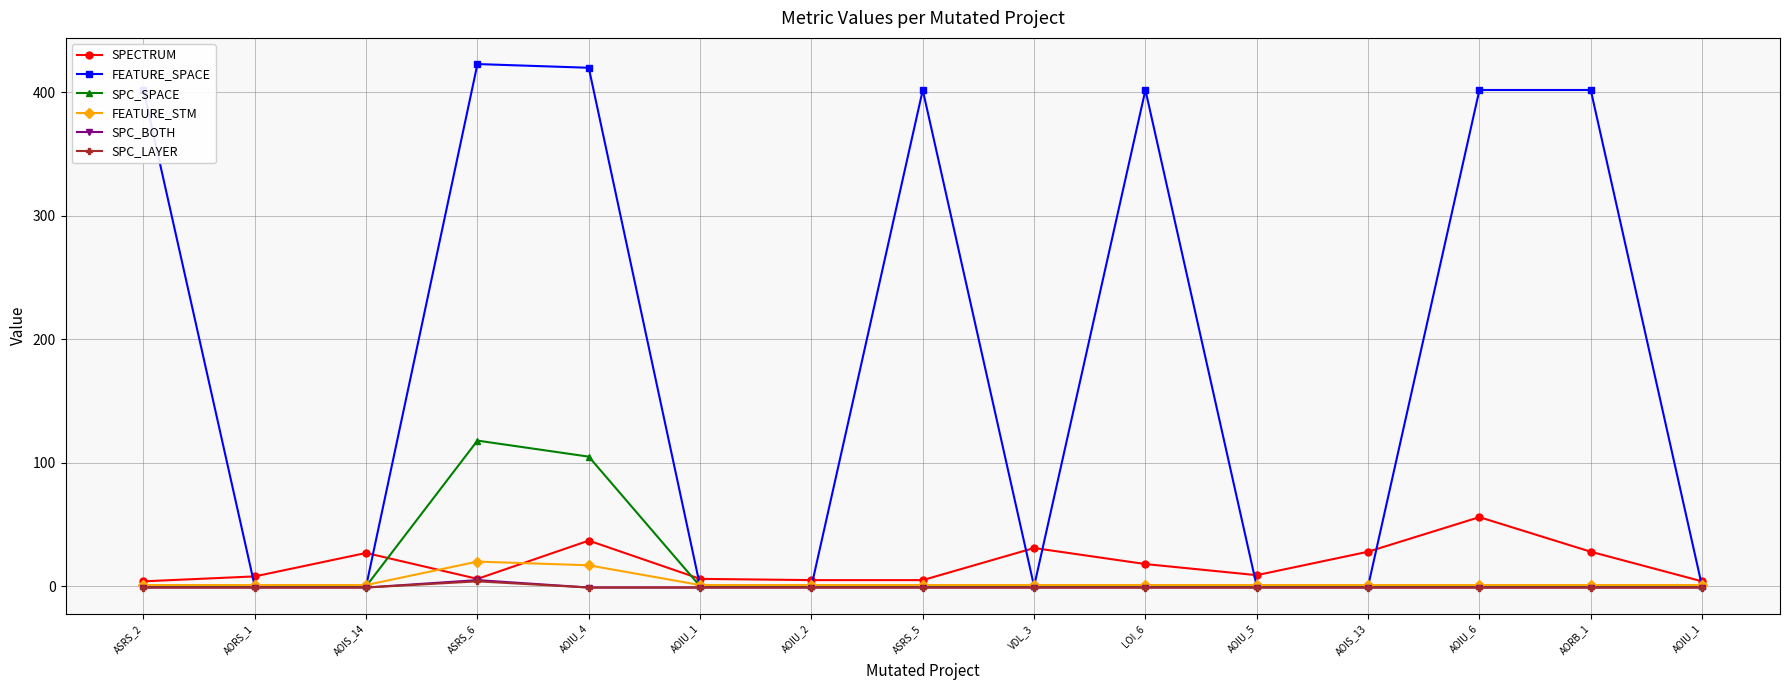

What is the lowest value of the SPC_LAYER series?

-1